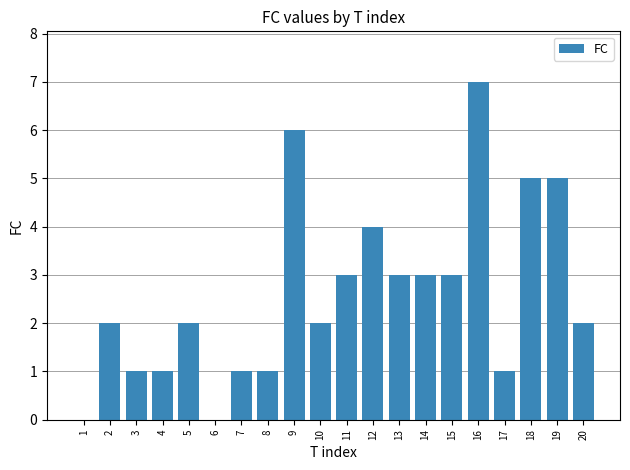

What is the approximate value at 13?

3